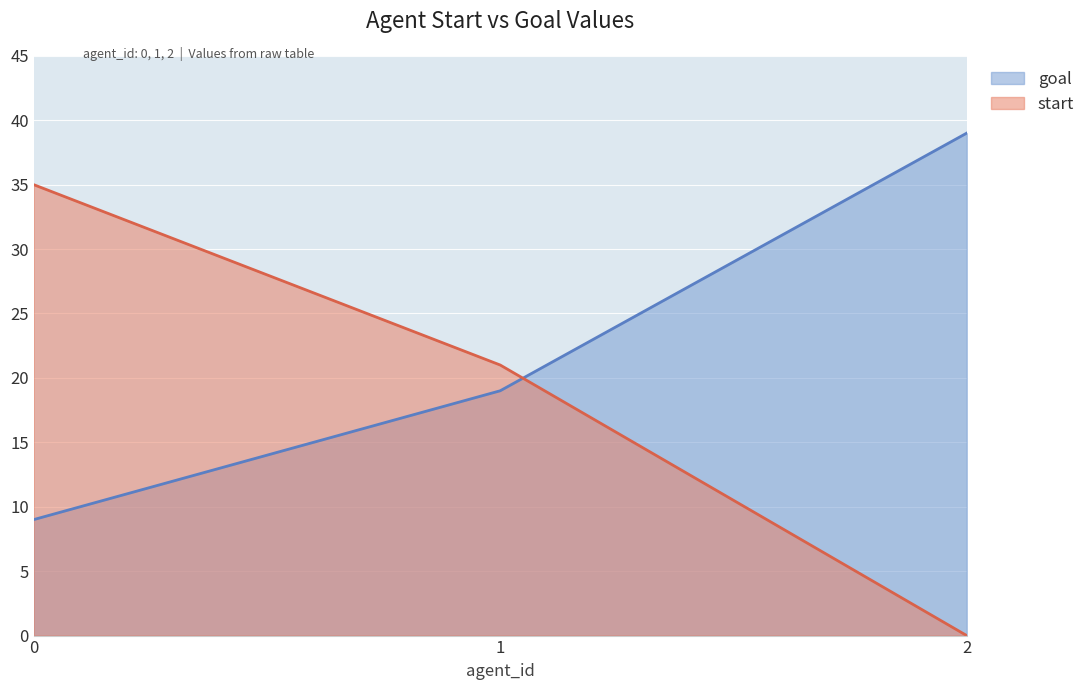

Which series has the largest total across all categories?

goal